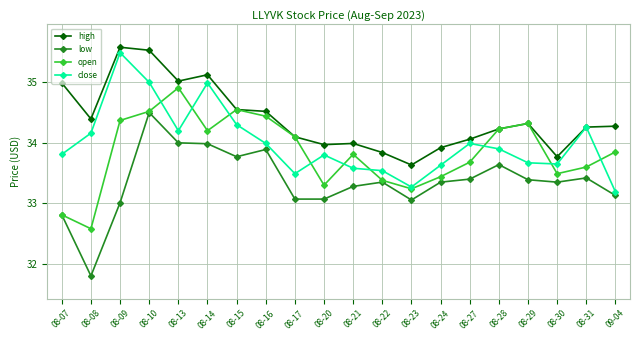

Is this an area chart (filled region under the line)?

No